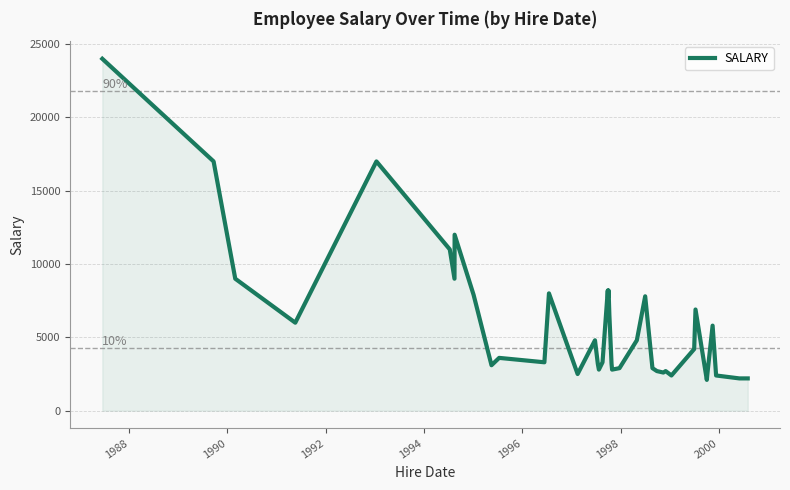

How many series are shown in this chart?

1